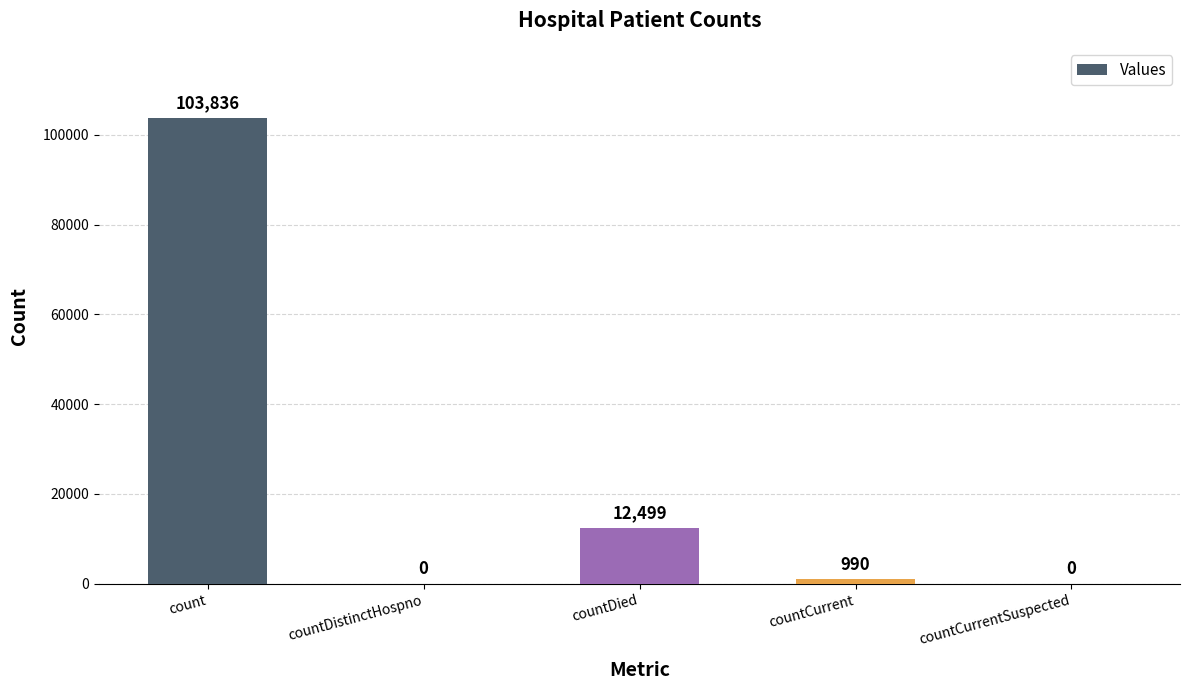

What is the difference between the values at countDied and countCurrent?

11509